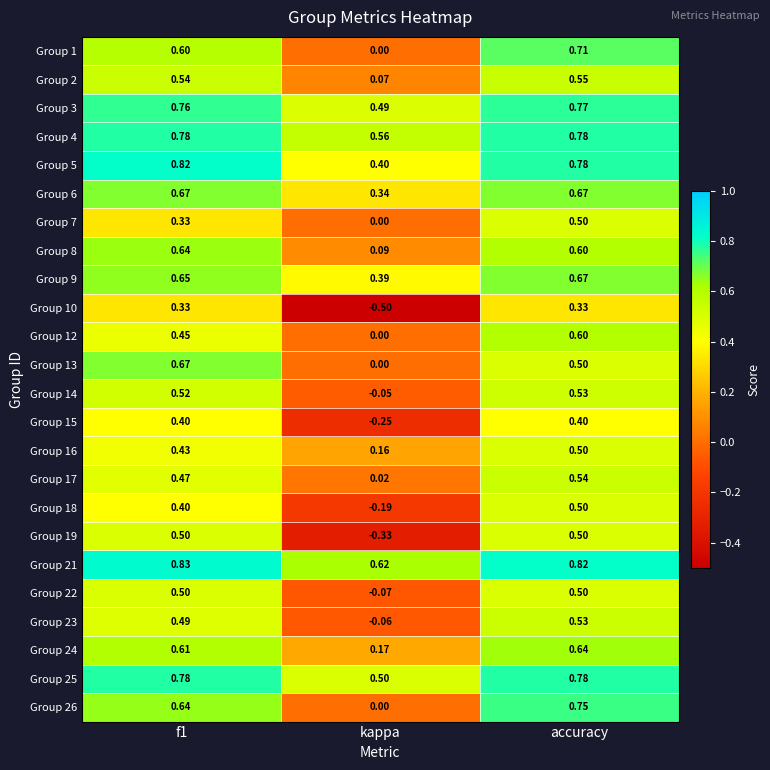

Is the value of Group 4 at accuracy greater than the value of Group 26 at accuracy?

Yes